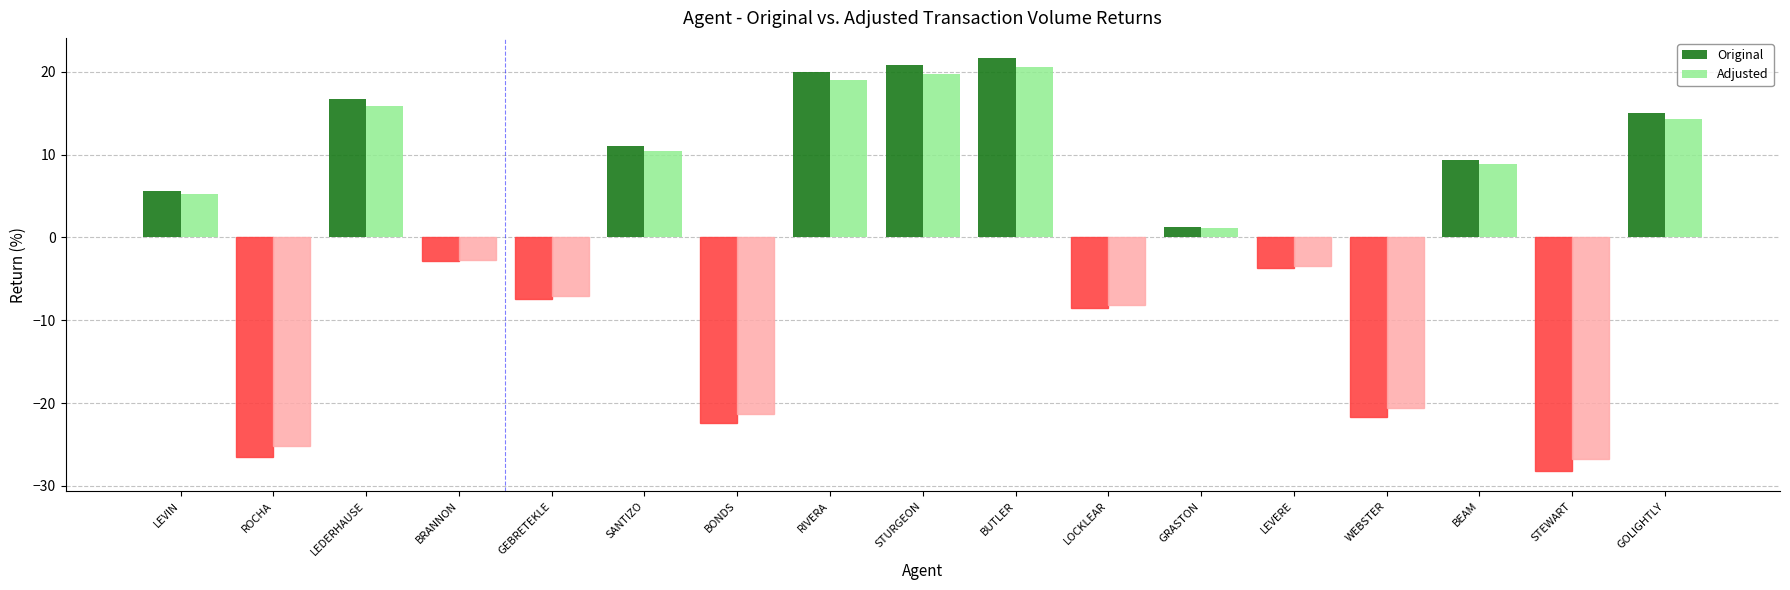

Reading left to right, extract all data points from this chart.

Original: LEVIN=5.6	ROCHA=-26.5	LEDERHAUSE=16.7	BRANNON=-2.9	GEBRETEKLE=-7.5	SANTIZO=11.0	BONDS=-22.5	RIVERA=20.0	STURGEON=20.8	BUTLER=21.6	LOCKLEAR=-8.6	GRASTON=1.2	LEVERE=-3.7	WEBSTER=-21.6	BEAM=9.4	STEWART=-28.2	GOLIGHTLY=15.1
Adjusted: LEVIN=5.3	ROCHA=-25.2	LEDERHAUSE=15.9	BRANNON=-2.7	GEBRETEKLE=-7.1	SANTIZO=10.5	BONDS=-21.3	RIVERA=19.0	STURGEON=19.8	BUTLER=20.5	LOCKLEAR=-8.1	GRASTON=1.2	LEVERE=-3.5	WEBSTER=-20.6	BEAM=8.9	STEWART=-26.8	GOLIGHTLY=14.3